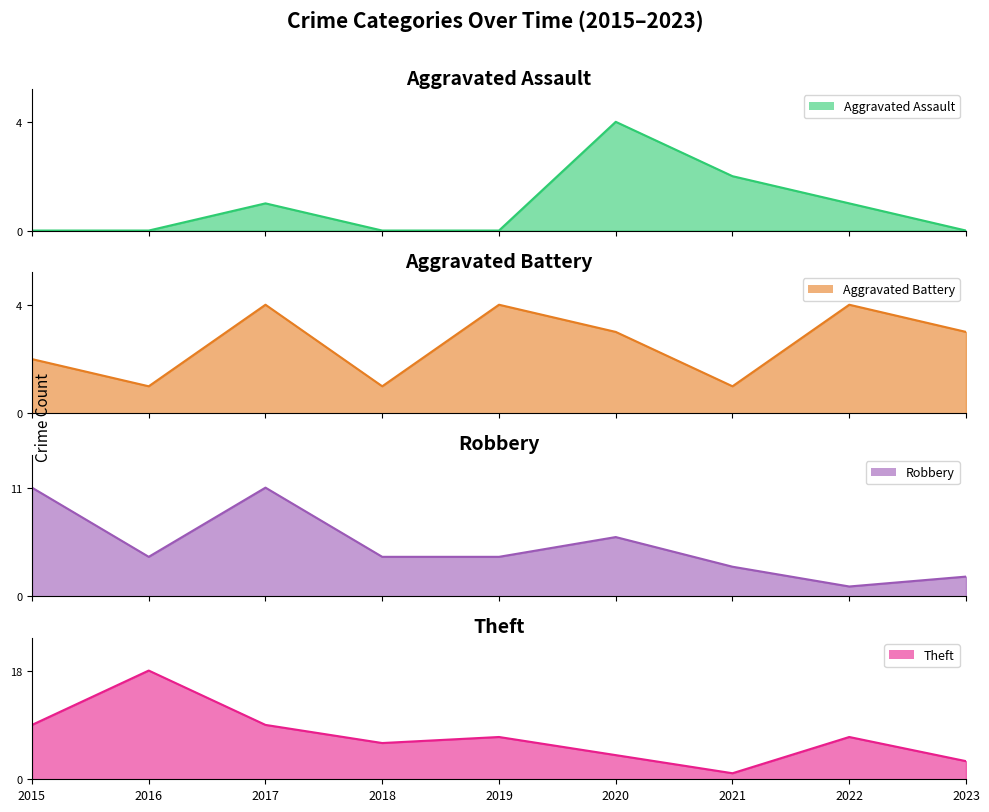

What is the difference between the Theft values at 2020 and 2023?

1